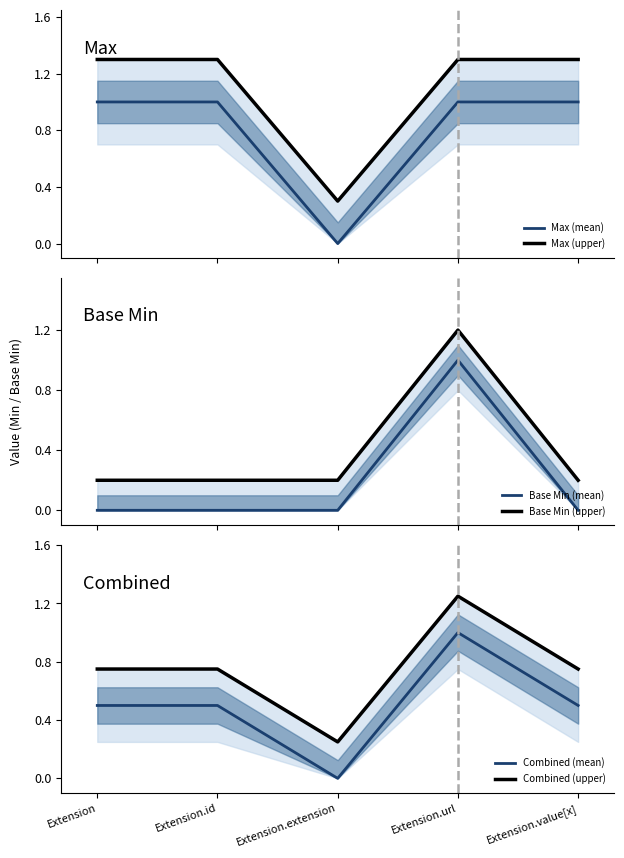

List the series in order of their peak value, lowest first.

Max (mean), Base Min (mean), Combined (mean), Base Min (upper), Combined (upper), Max (upper)